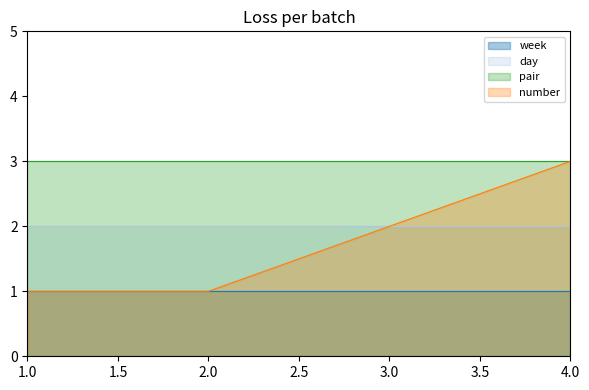

What is the sum of the pair values at 1 and 4?

6